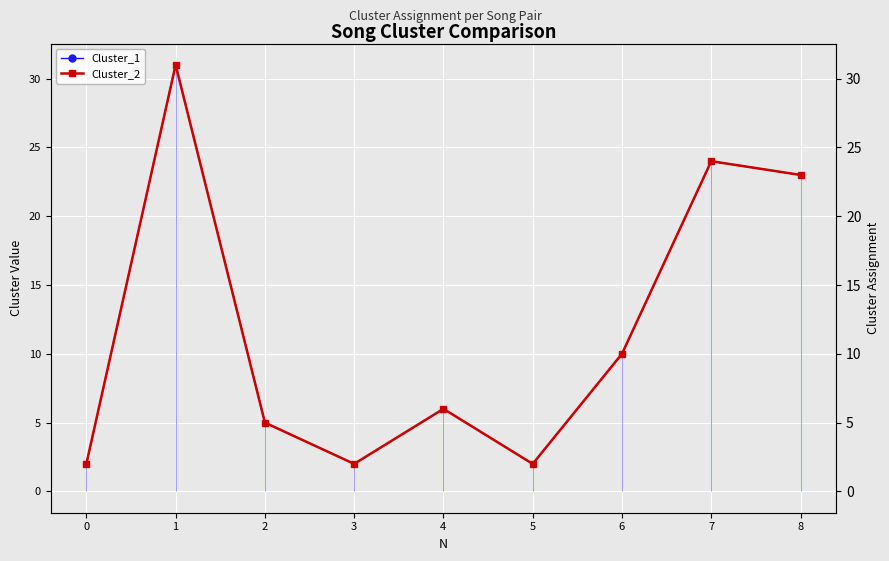

Where is Cluster_1 nearest to the value 16?

6